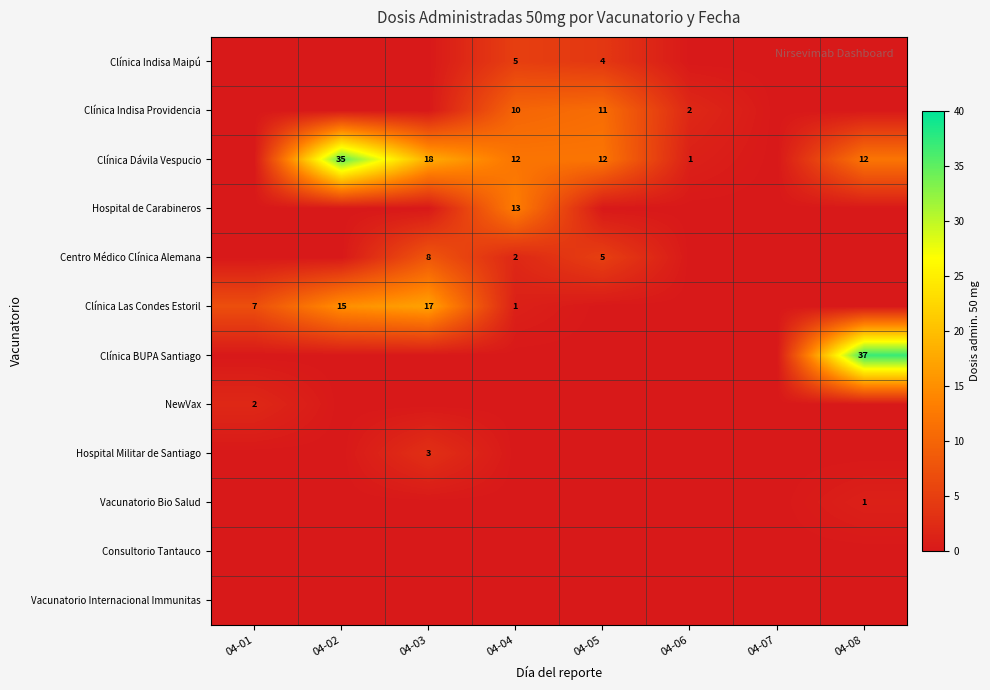

The value of Clínica Indisa Providencia at 04-05 is 19. True or false?

False